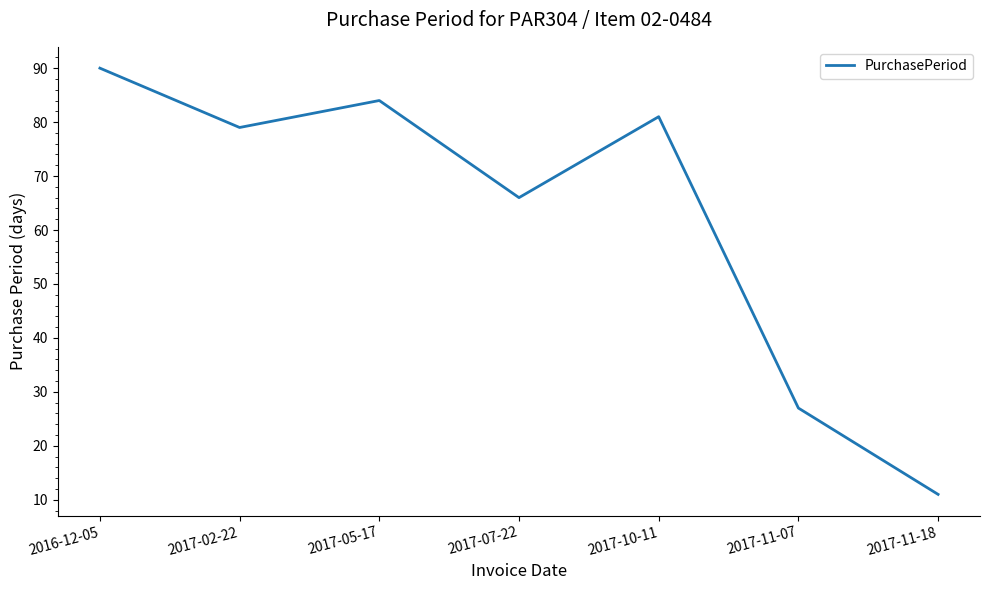

What is the change in value from 2017-05-17 to 2017-11-07?

-57